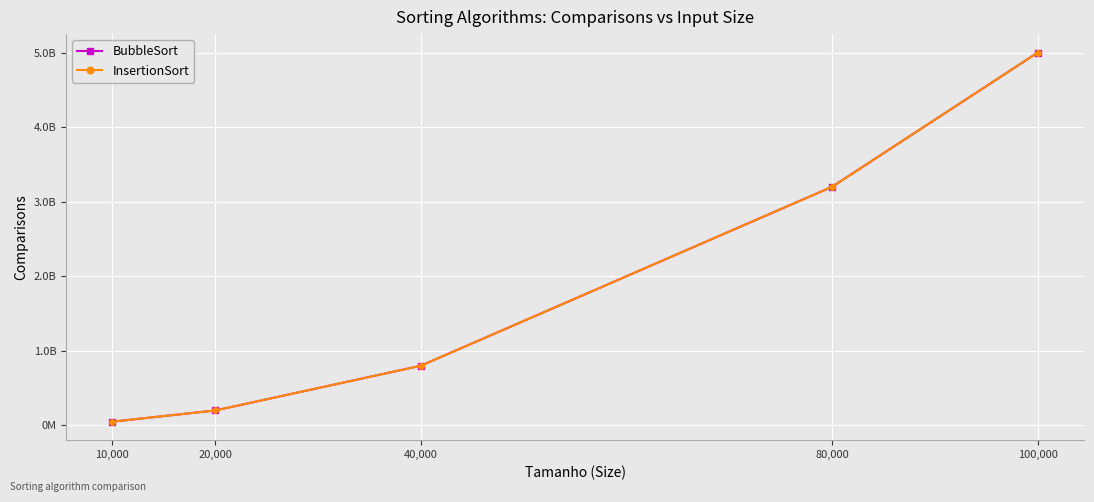

At how many categories does at least one series exceed 1254592775?

2